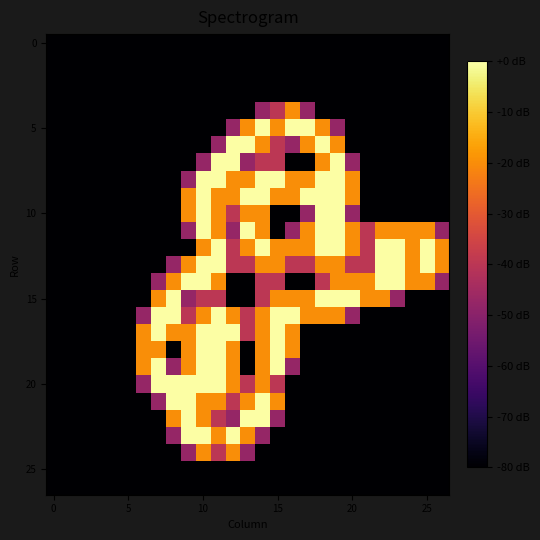

How many series are shown in this chart?

27